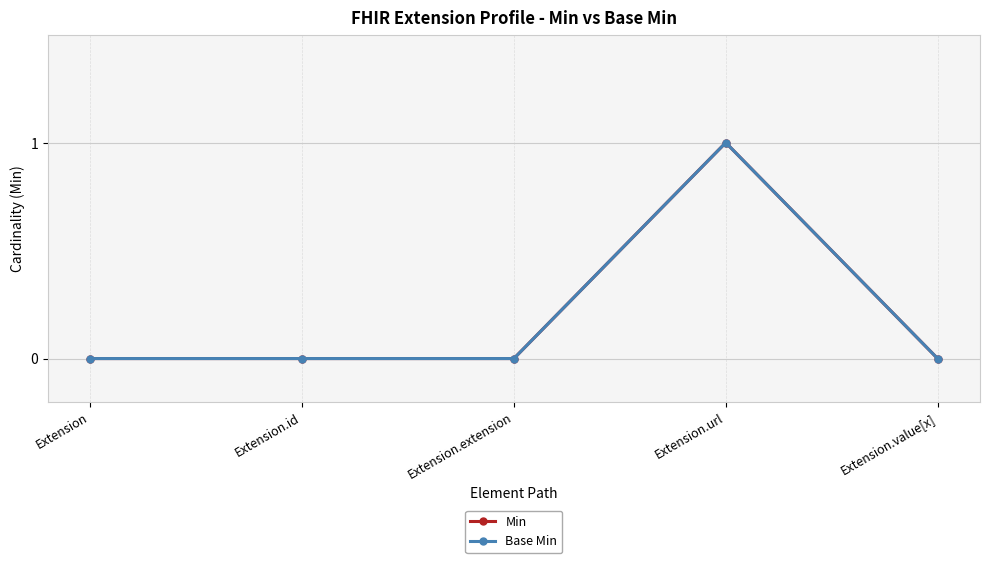

What is the sum of the Base Min values at Extension.id and Extension.url?

1